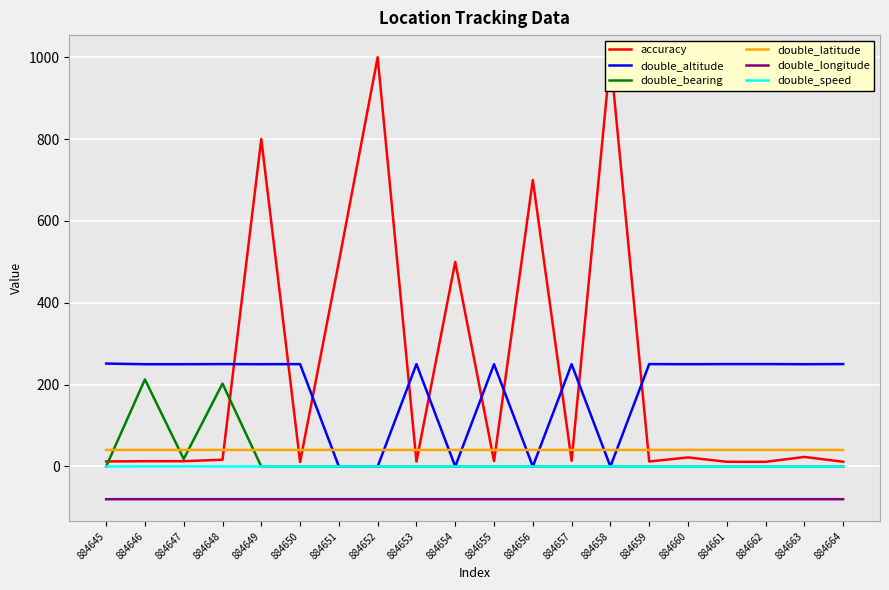

Is the value of accuracy at 884659 greater than the value of double_latitude at 884663?

No